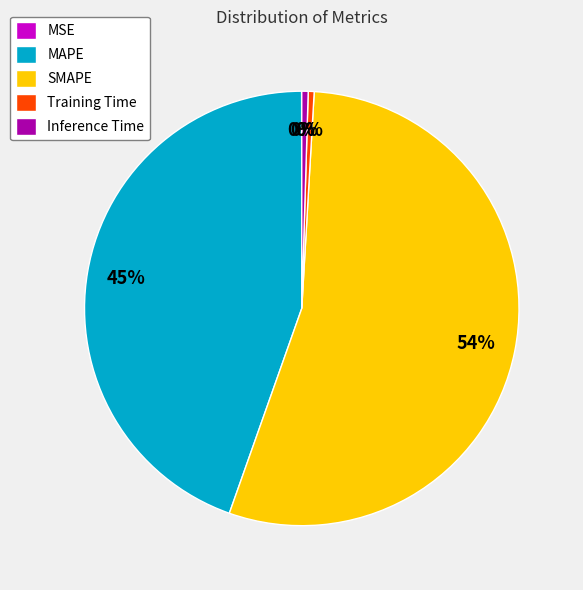

To the nearest percent, what portion does MAPE represent?

45%